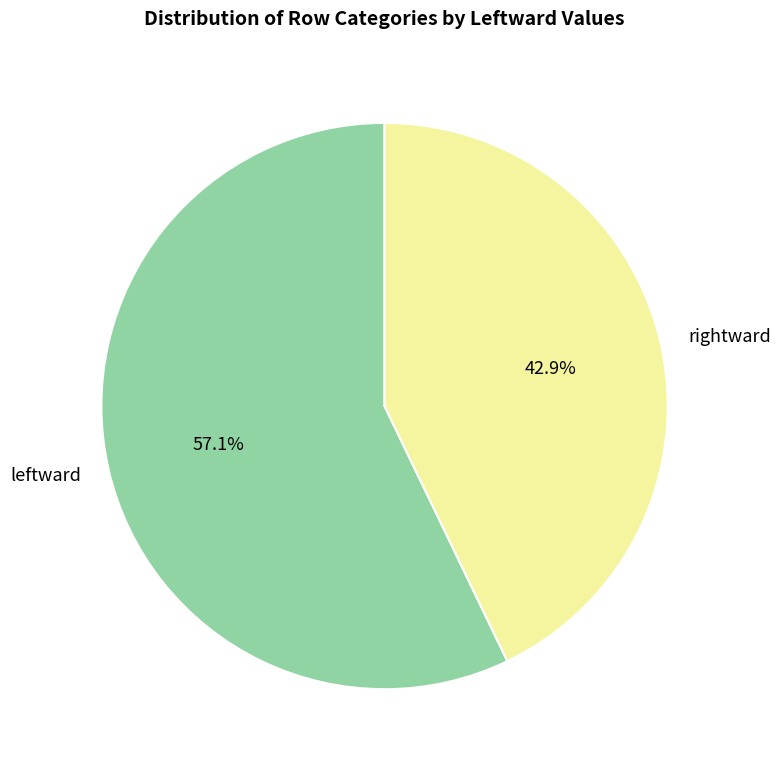

What percentage do leftward and rightward together represent?

100.0%